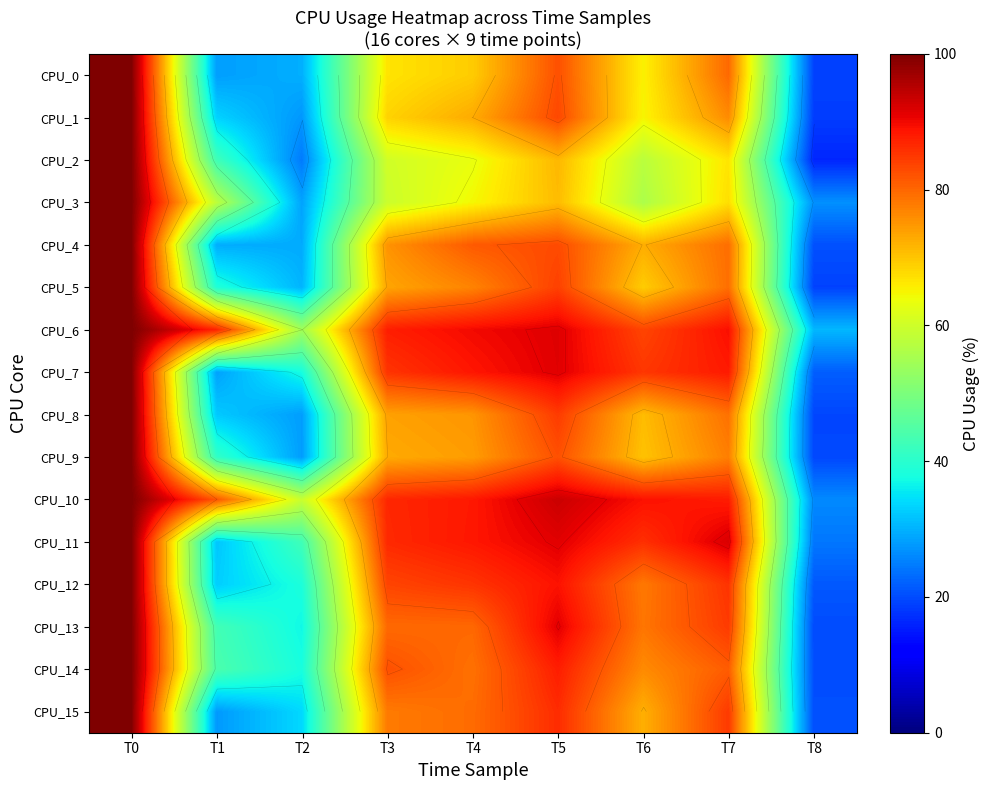

The value of CPU_5 at T1 is 63.8. True or false?

False